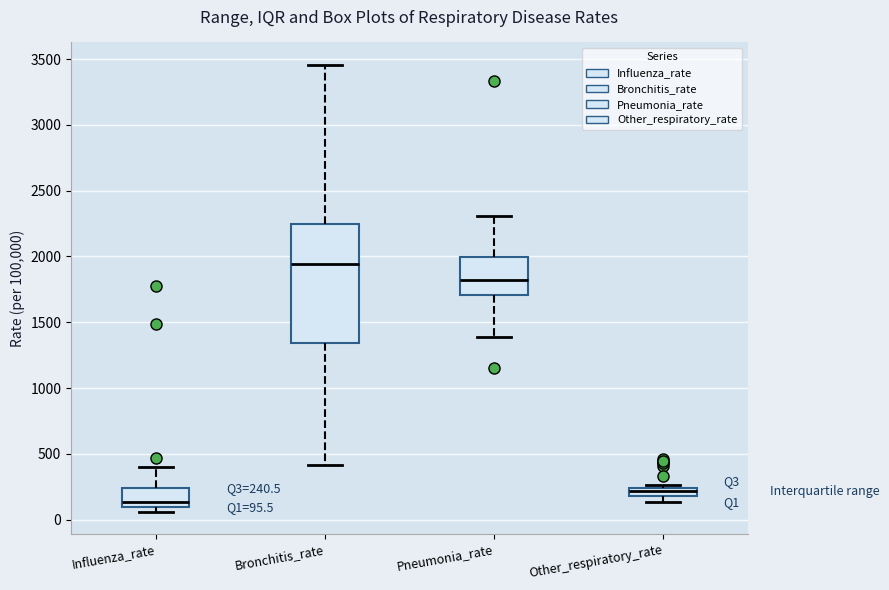

Which box has the lowest median line?

Influenza_rate